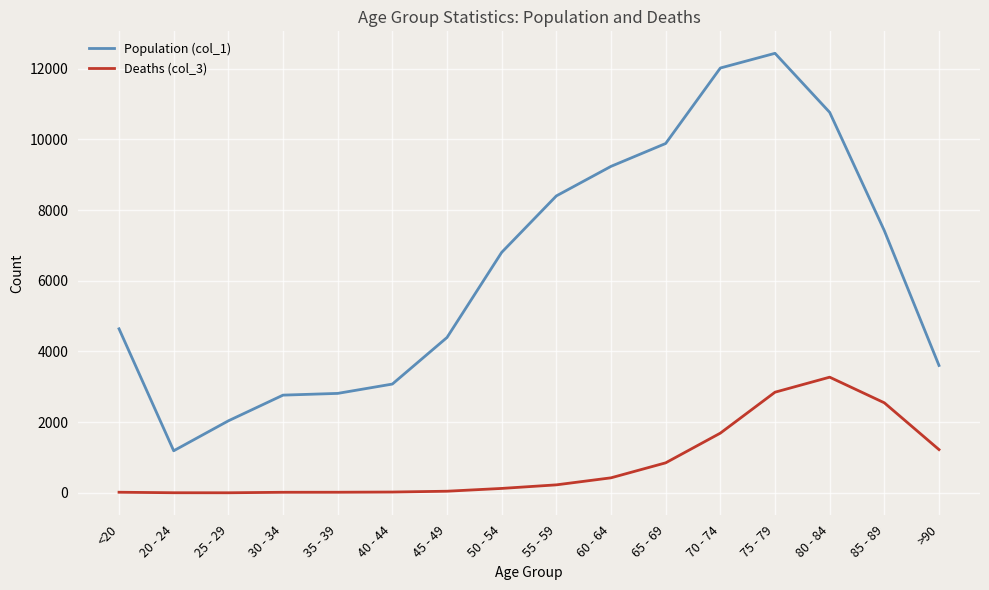

Read the Population (col_1) value at 55 - 59.

8400